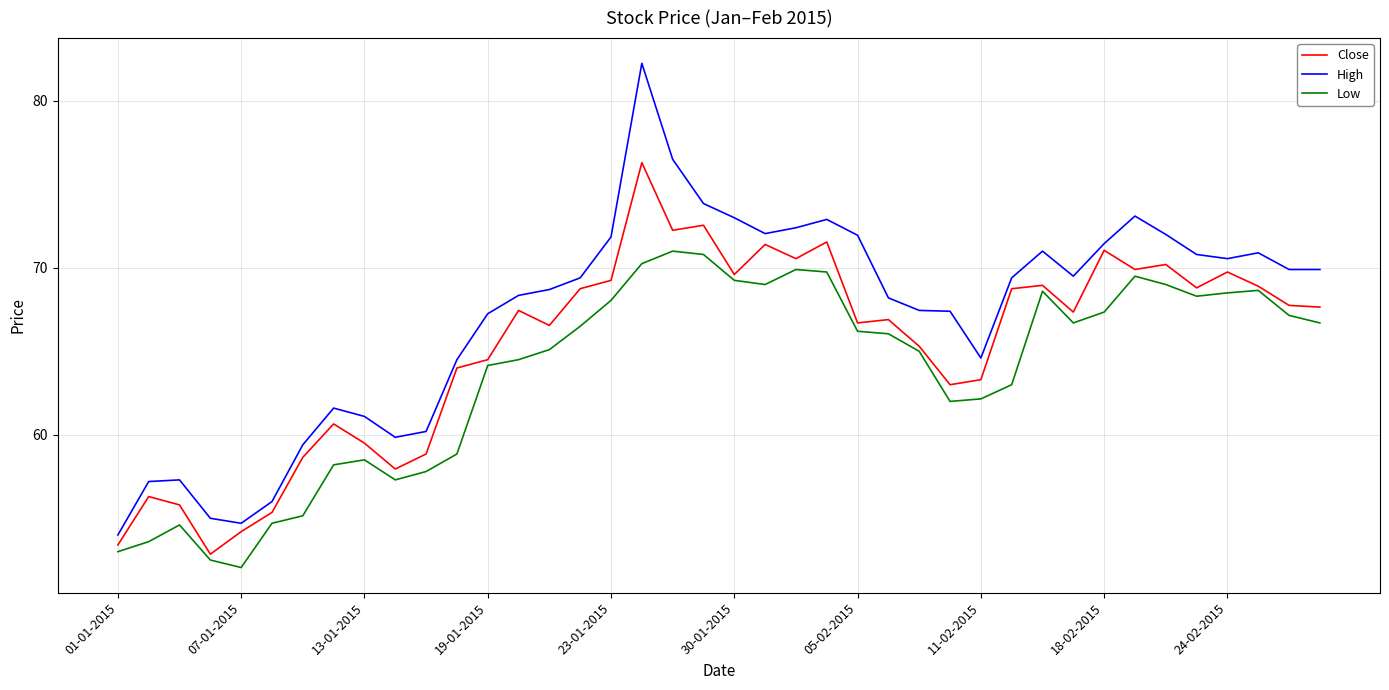

True or false: Close and High intersect in this chart.

False